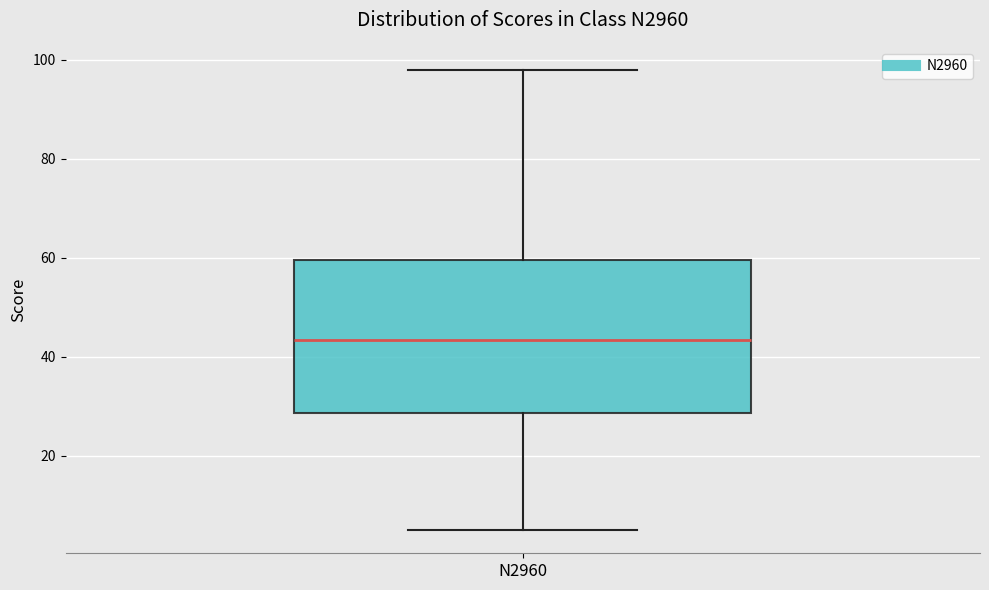

Transcribe this box plot: give where the median line is, the range the box spans, and where the two whiskers end, as read against the y-axis. The values are not printed on the chart, so give them approximately, as read against the axis.

median 44, box 28 to 60, whiskers 6 to 98